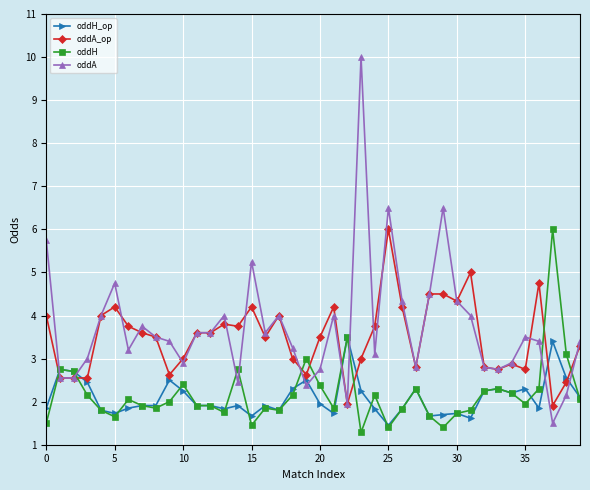

What is the average value of the oddH_op series?

2.1